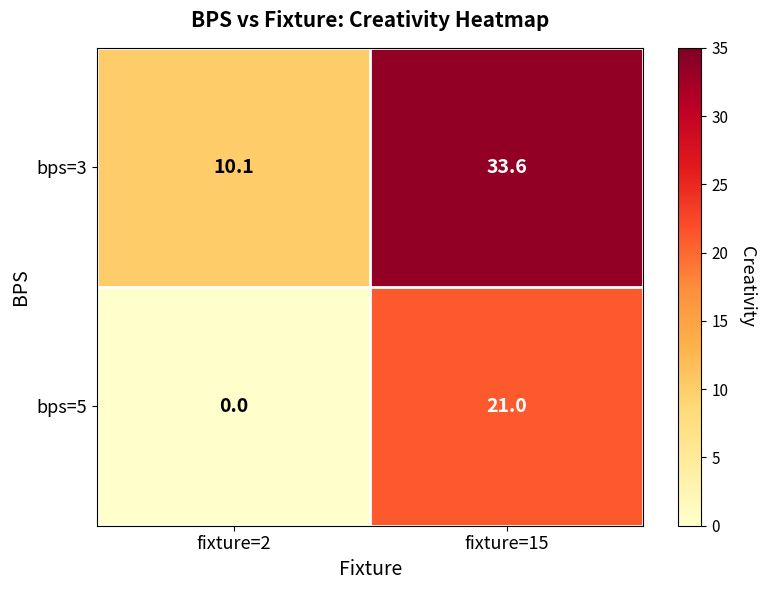

Rank the series at fixture=15 from lowest to highest value.

bps=5, bps=3